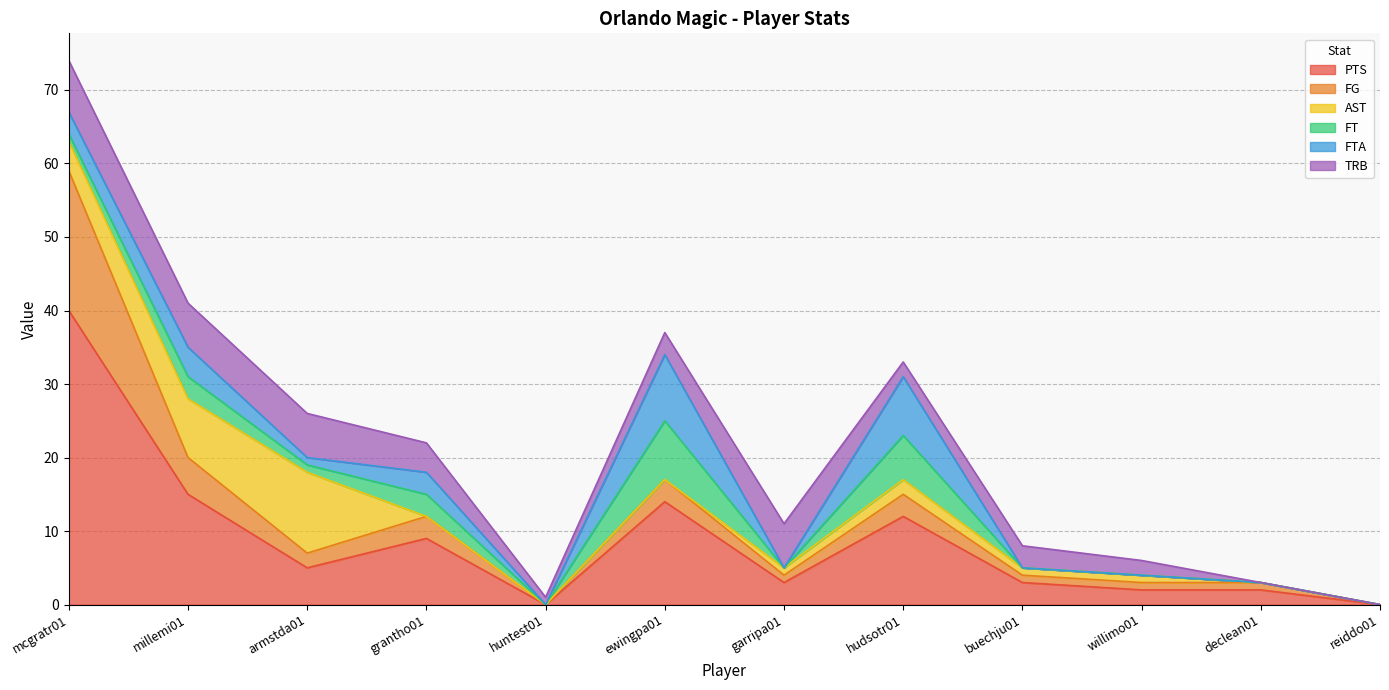

What is the difference between the maximum and minimum values in the AST series?

11